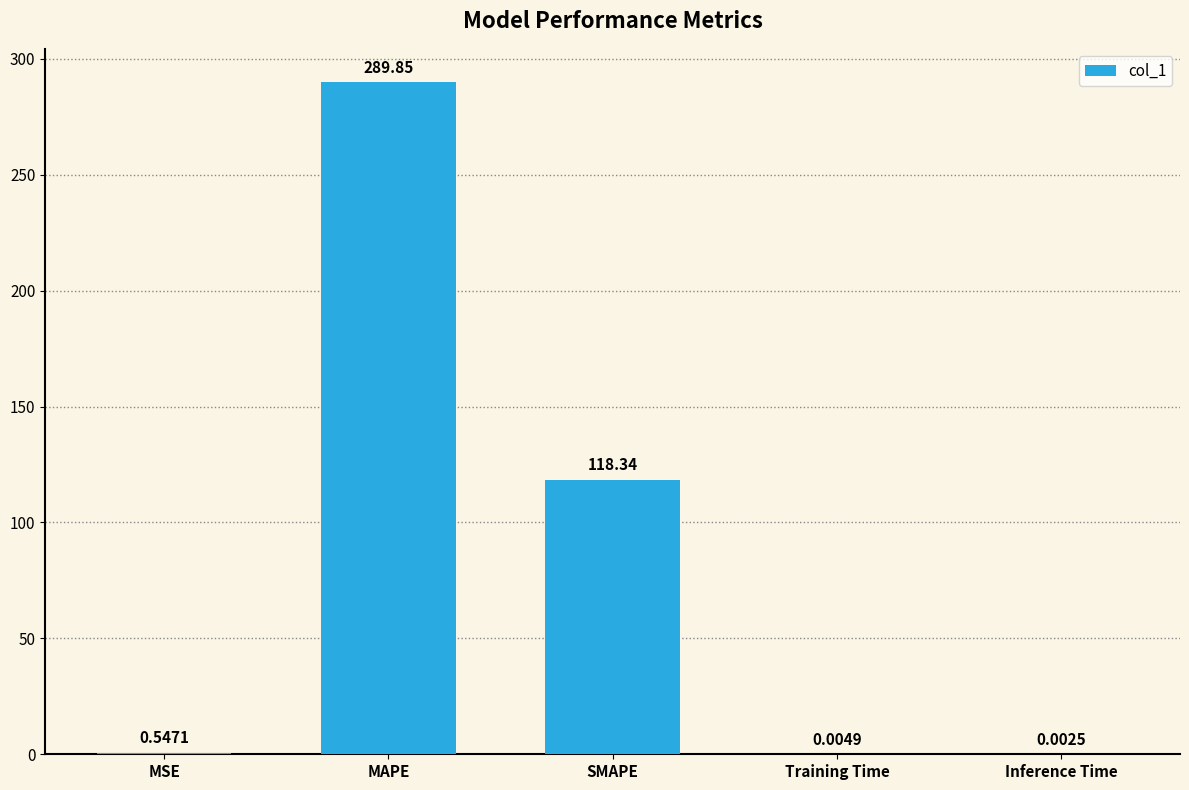

The chart shows a value of 118.3 at SMAPE. True or false?

True